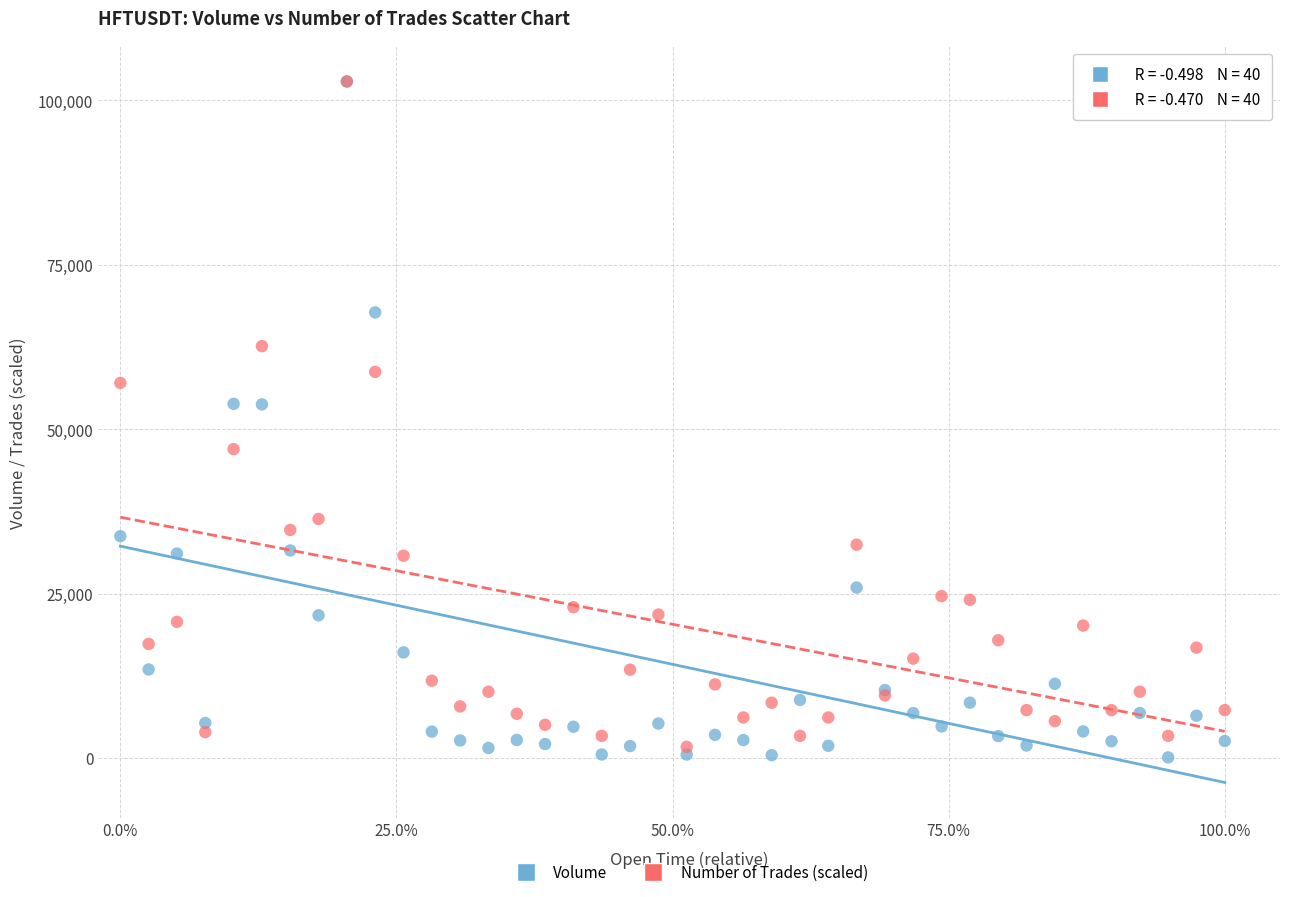

What are all the series names shown in the legend?

Volume, Number of Trades (scaled)